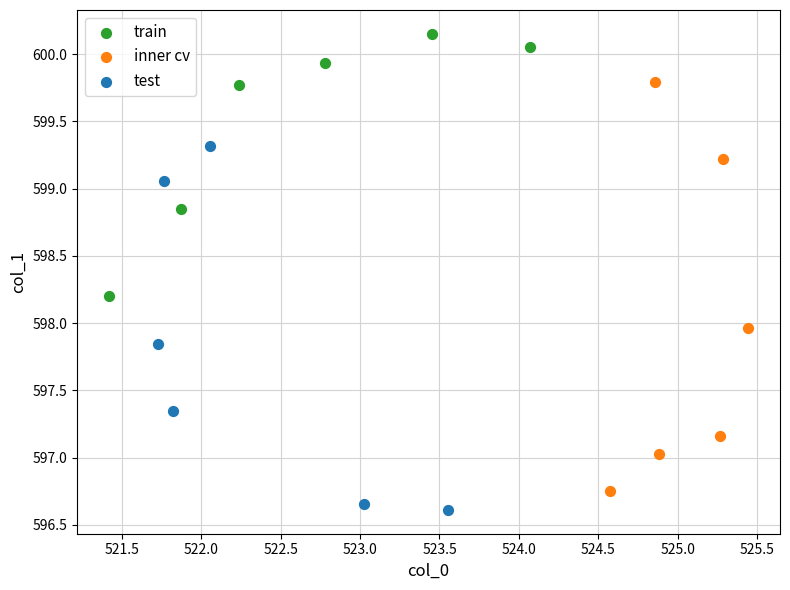

Which series contains the lowest Y value?

test